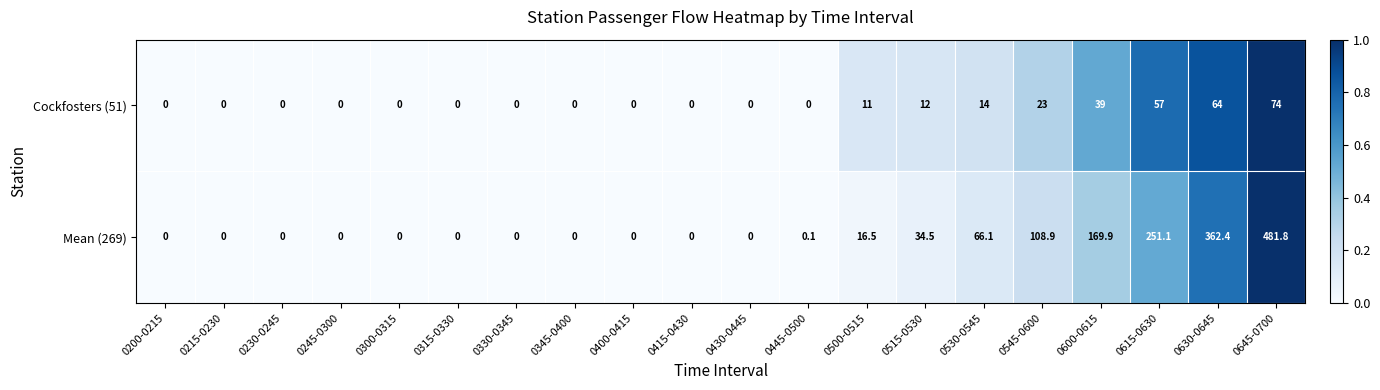

Where is Mean (269) nearest to the value 240?

0615-0630